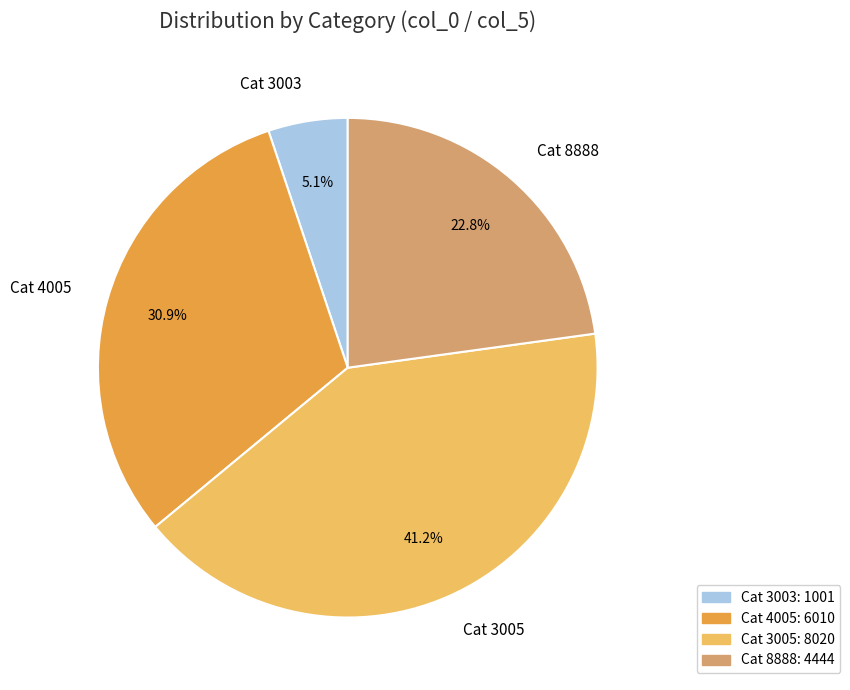

Which category has the biggest portion of the pie?

Cat 3005